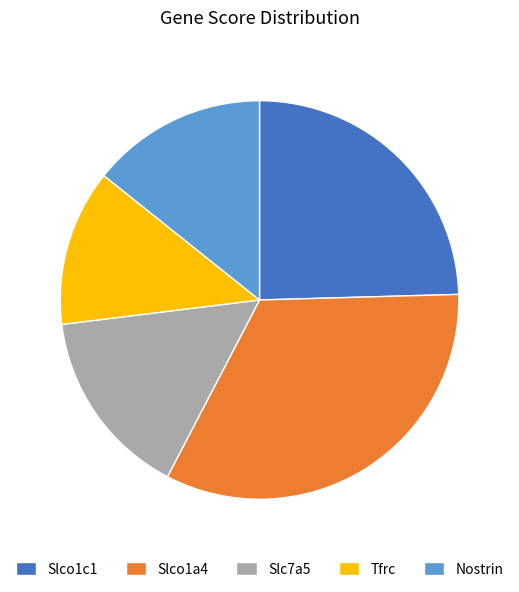

Is there a majority slice in this chart?

No